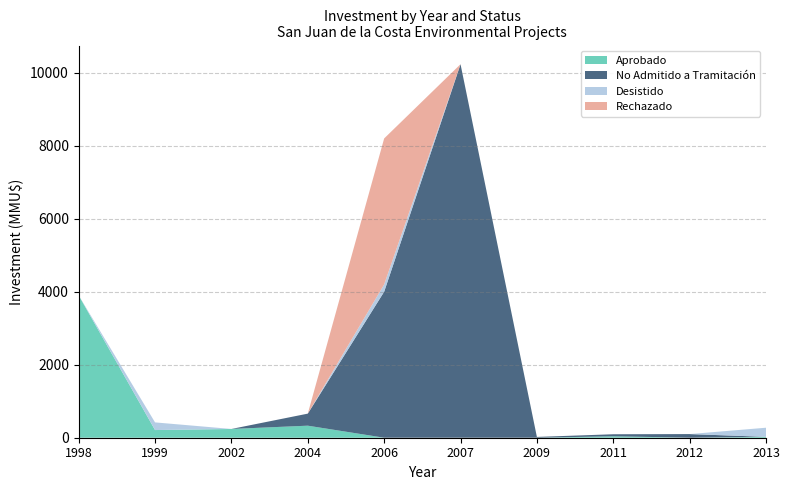

Reading right to left, what are all the values shown in this chart?

Aprobado: 24	0	40	0	0	0	330	240	210	3900
No Admitido a Tramitación: 0	100	55	22	10234	4000	330	0	0	0
Desistido: 250	0	0	0	0	200	0	0	210	0
Rechazado: 0	0	0	0	0	4000	0	0	0	0